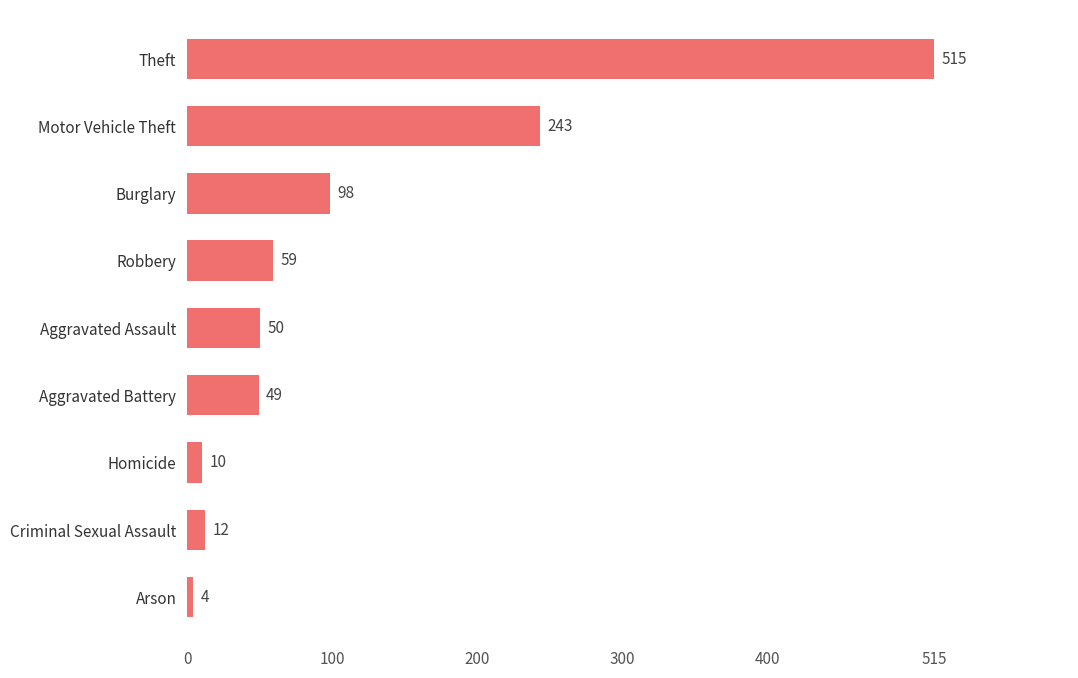

Count the number of data series in this chart.

1